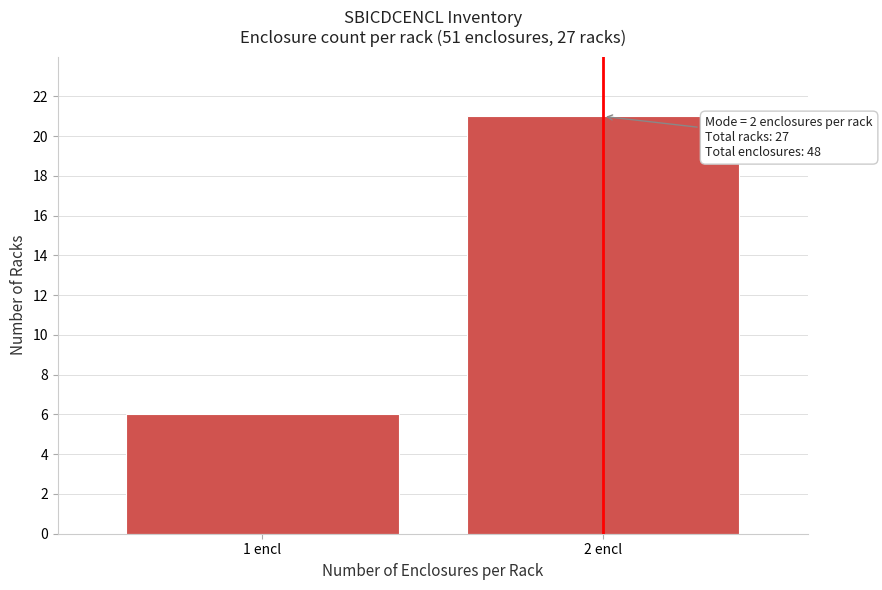

Reading left to right, list all the values displayed in this chart.

6	21